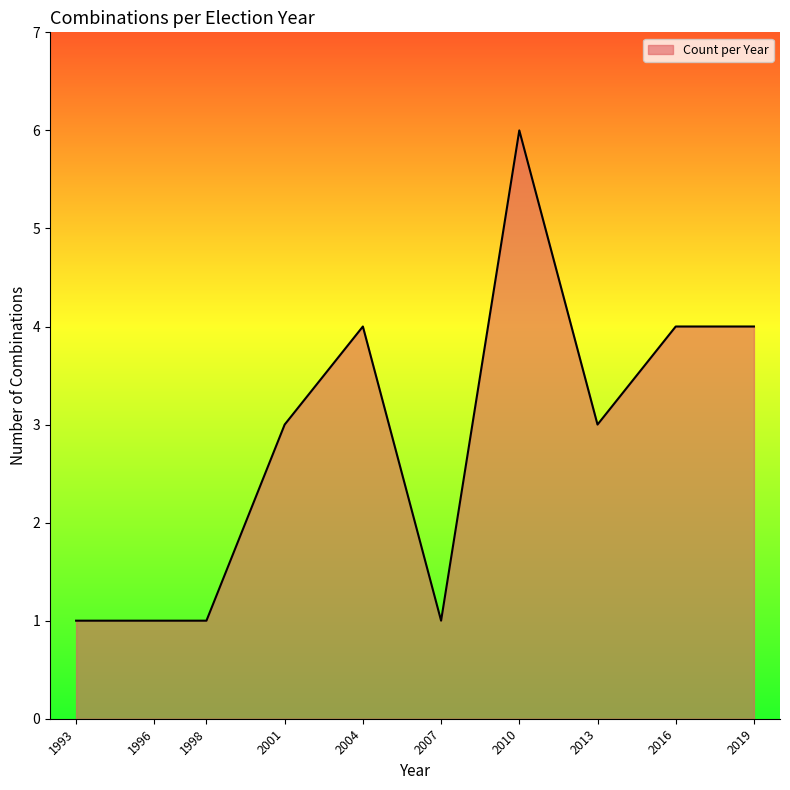

Count the number of data series in this chart.

1